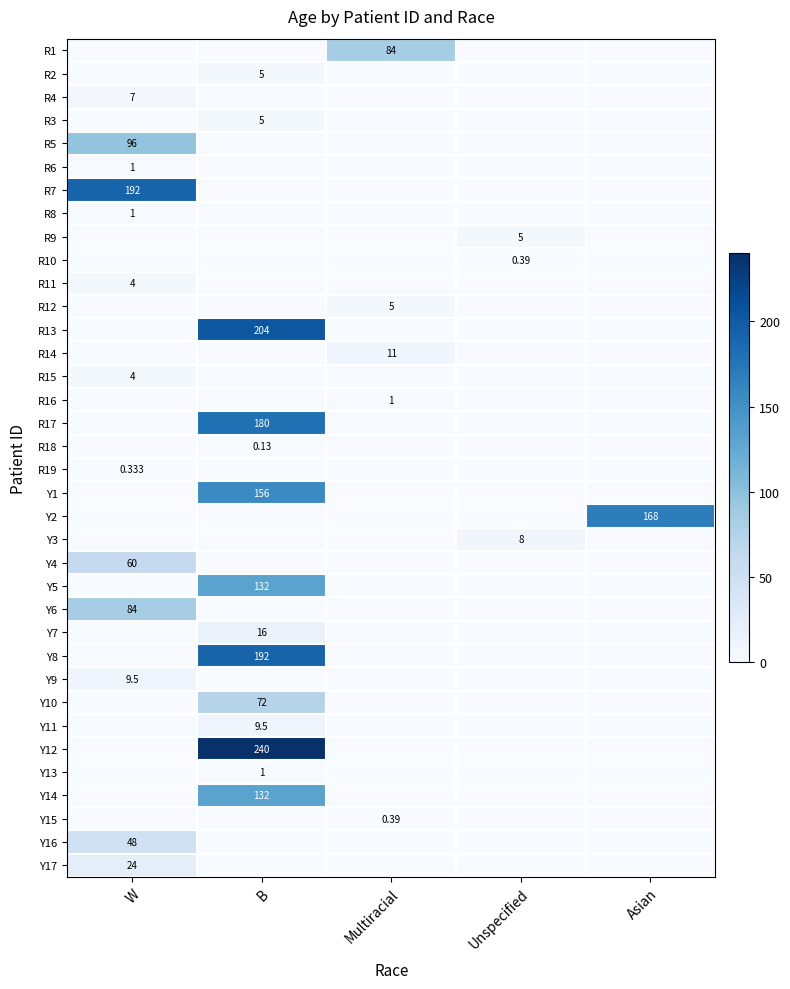

Is the value of R7 at Multiracial greater than the value of R14 at Asian?

No